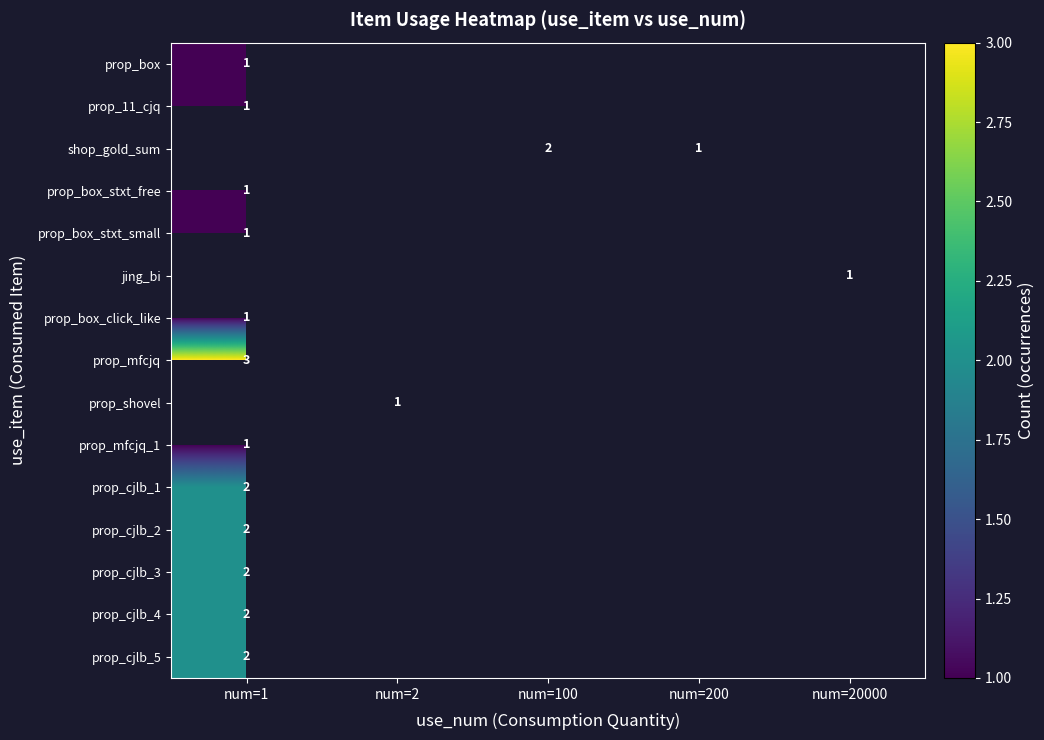

How many data points does each series have?

5